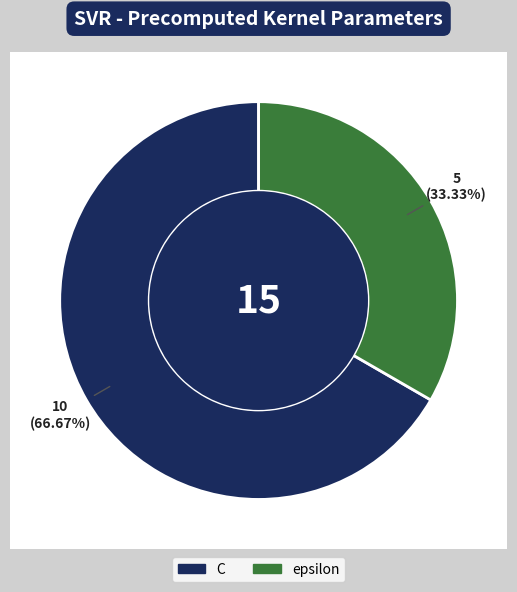

What is the largest slice in the pie chart?

C